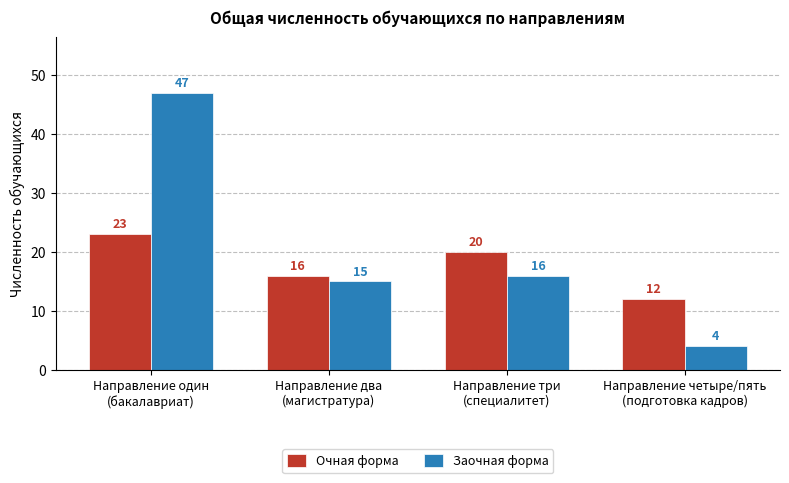

Which category has the highest value across all series?

Направление один
(бакалавриат)